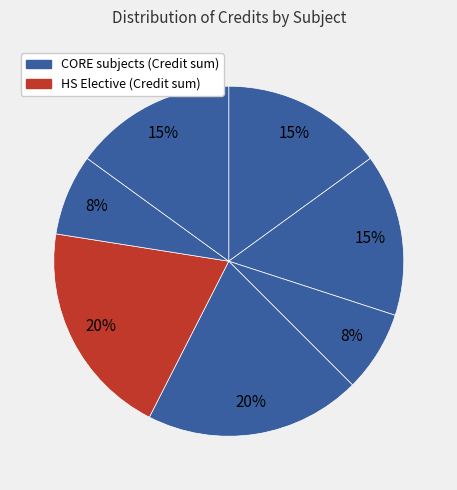

How many segments does this pie chart have?

7